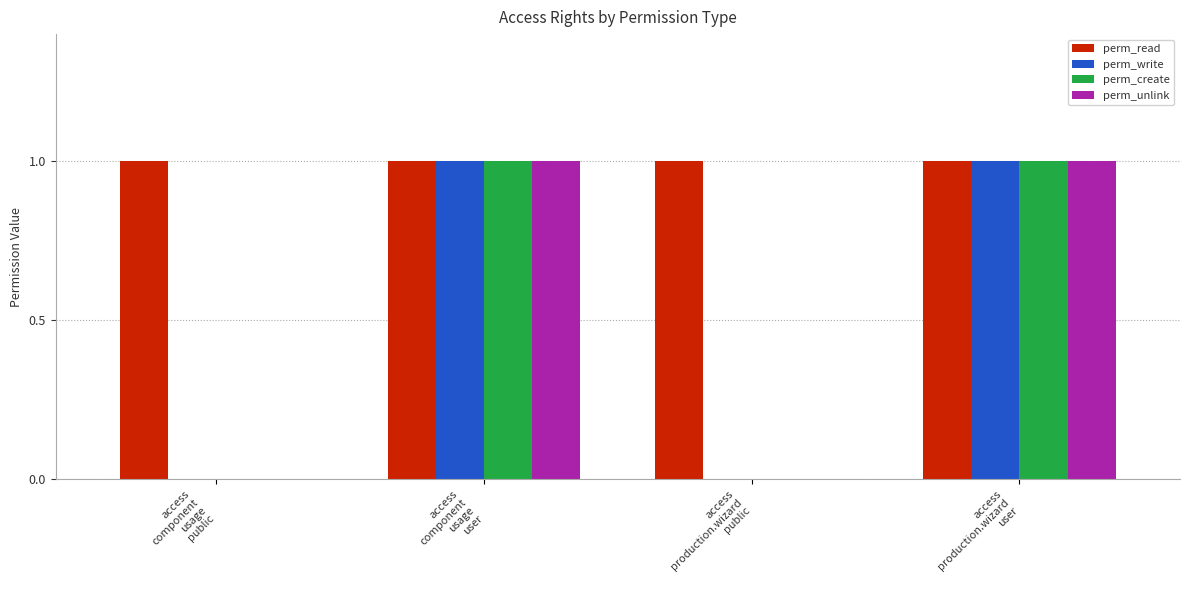

Which series has the largest total across all categories?

perm_read